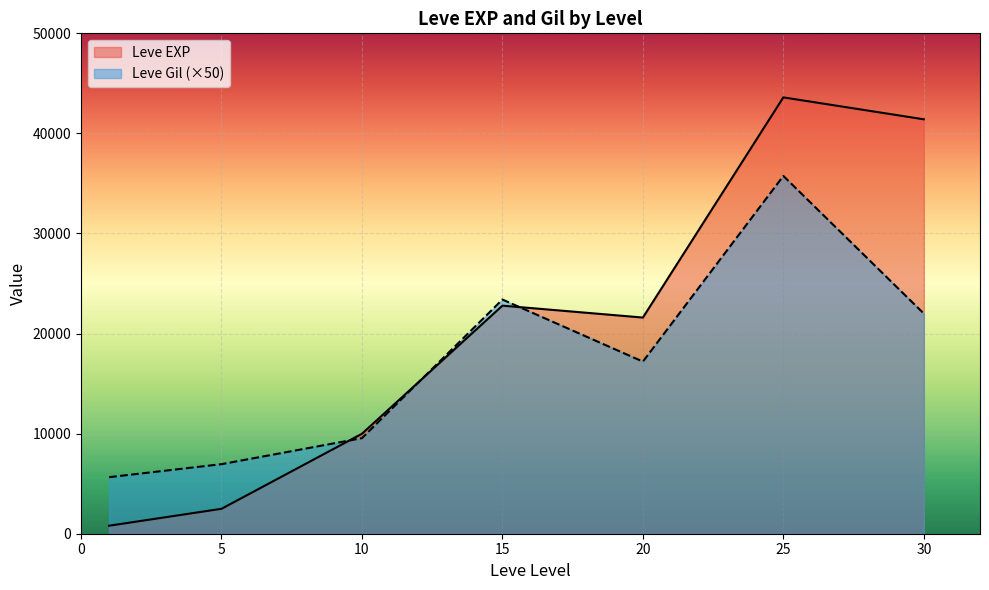

Is the value of Leve EXP at 5 greater than the value of Leve Gil at 15?

Yes